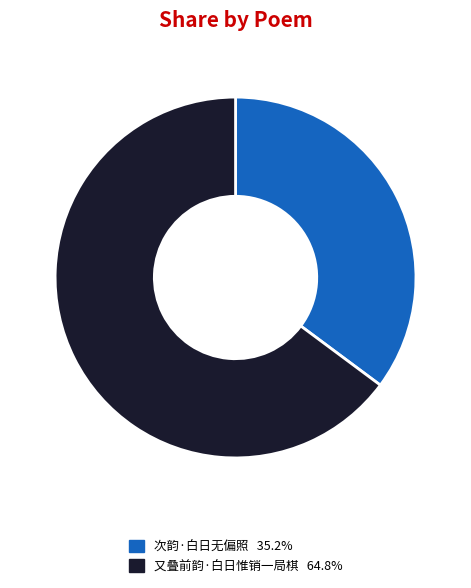

Is there a majority slice in this chart?

Yes